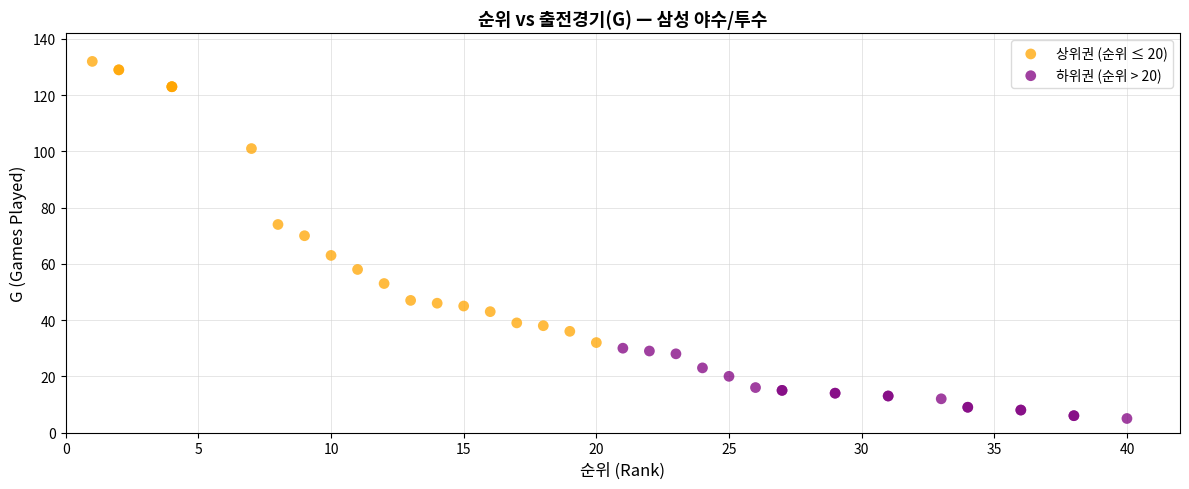

What are all the series names shown in the legend?

상위권 (순위 ≤ 20), 하위권 (순위 > 20)